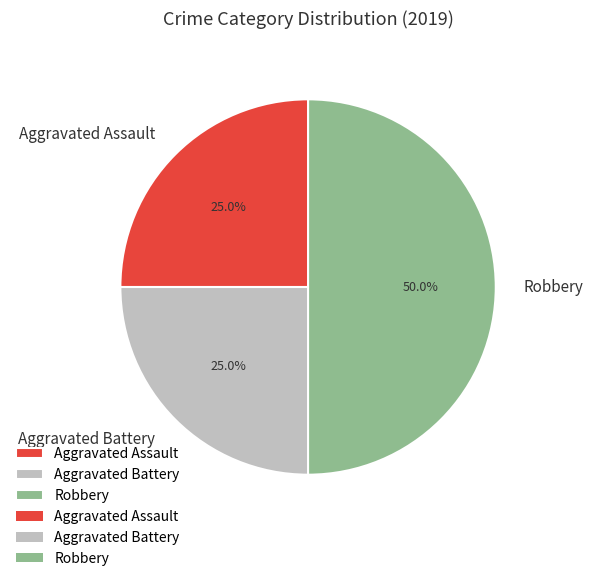

To the nearest percent, what is the difference between the Robbery and Aggravated Assault slice percentages?

25%